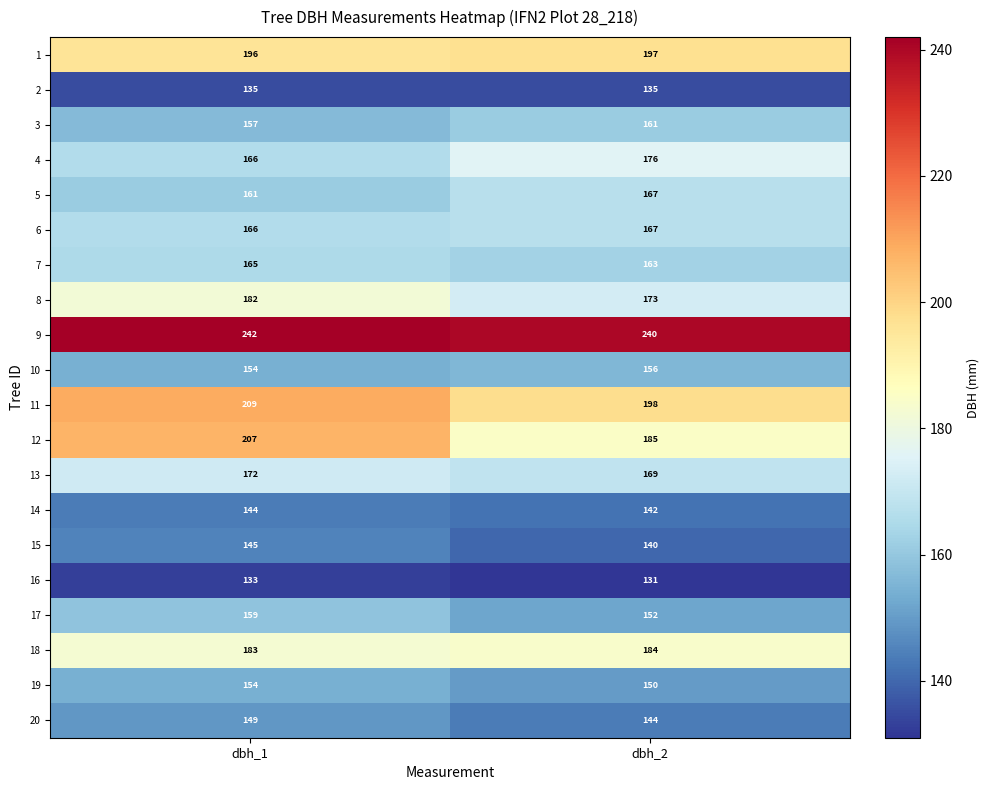

What is the greatest value displayed?

242